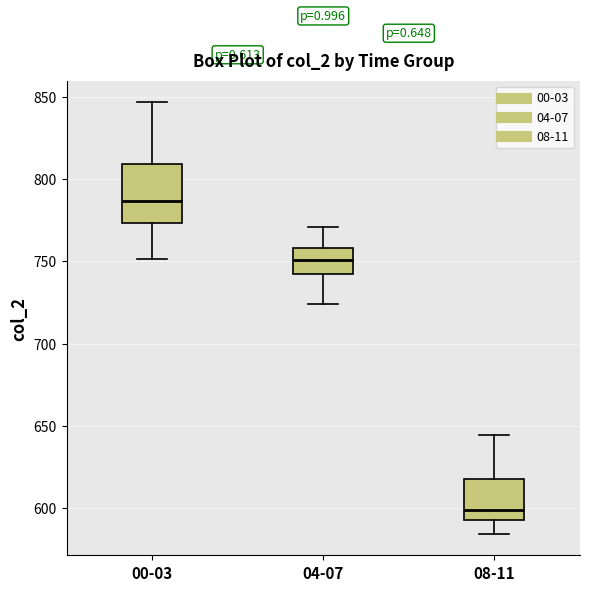

Reading left to right, transcribe this box plot: for each box, give where its median line is, the range the box spans, and where its two whiskers end, as read against the y-axis. The values are not printed on the chart, so give them approximately, as read against the axis.

00-03: median 785, box 775 to 810, whiskers 750 to 845
04-07: median 750, box 740 to 760, whiskers 725 to 770
08-11: median 600, box 590 to 620, whiskers 585 to 645